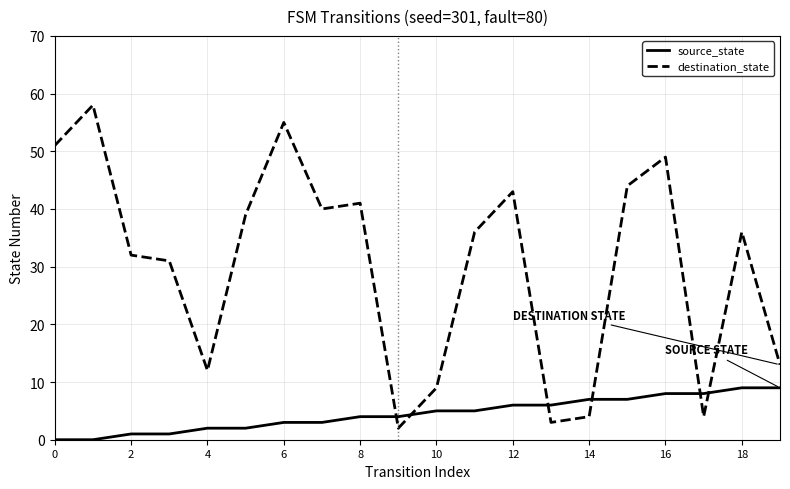

What is the greatest value displayed?

58